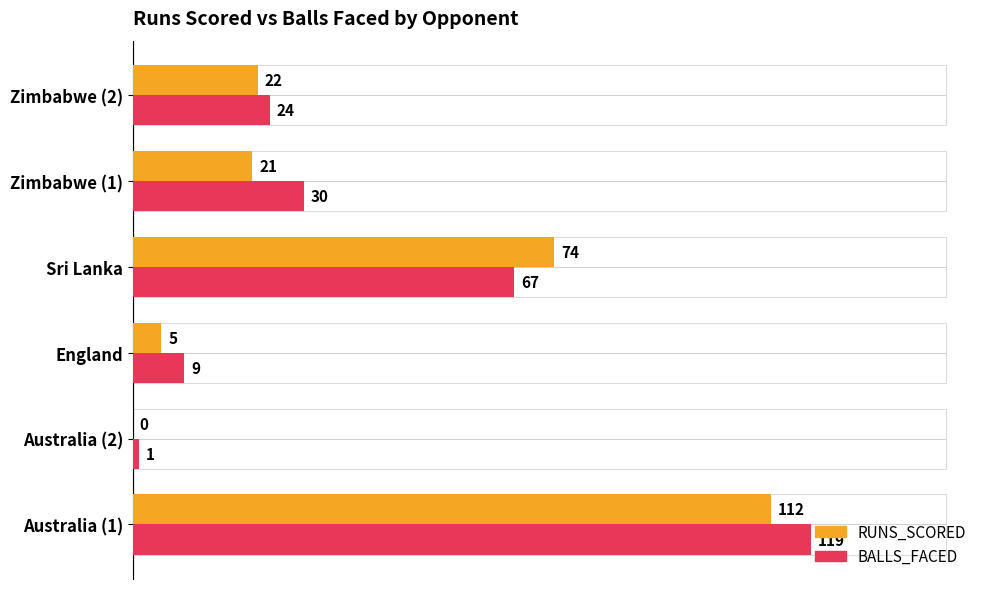

What is the approximate value of BALLS_FACED at Zimbabwe (2), to the nearest 10?

20